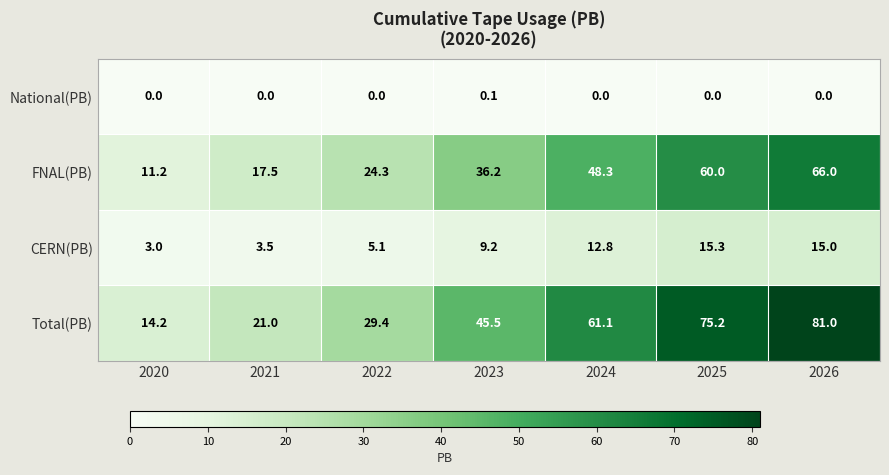

Which series has the largest total across all categories?

Total(PB)